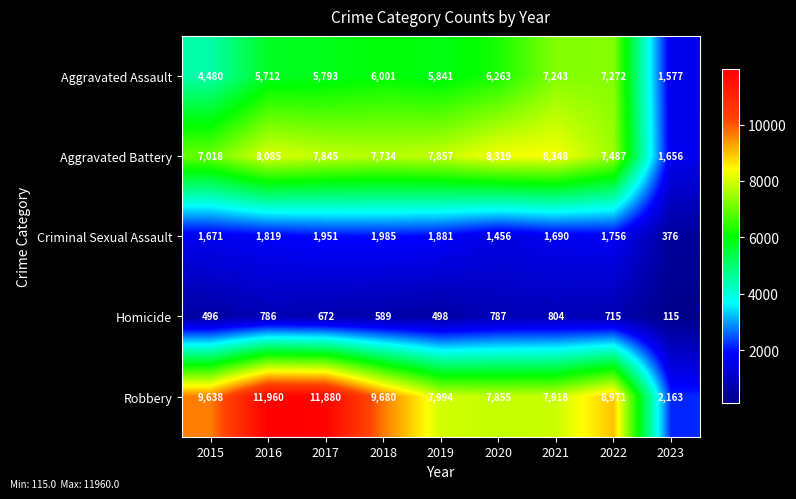

At which category is the sum across all series the highest?

2016